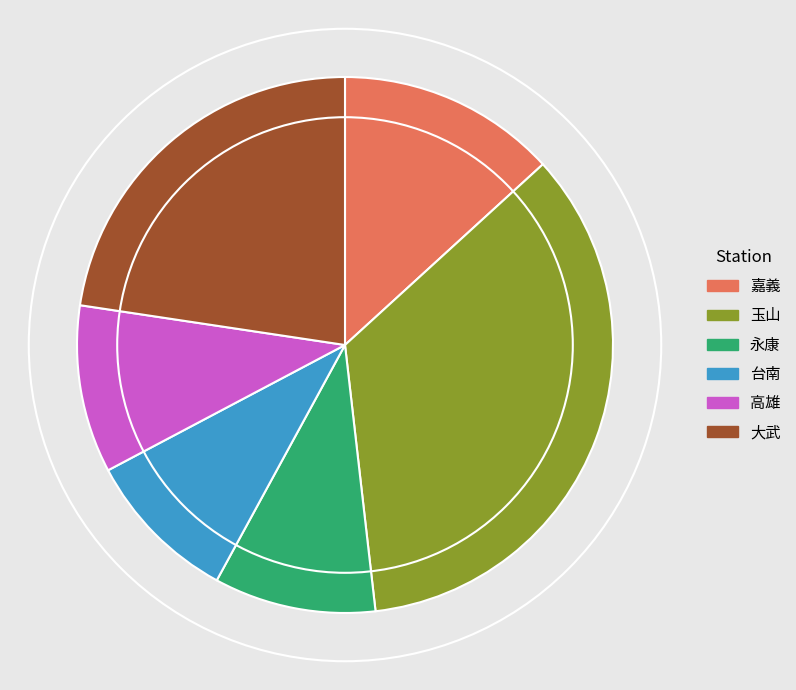

Is there any slice that represents more than half of the pie?

No